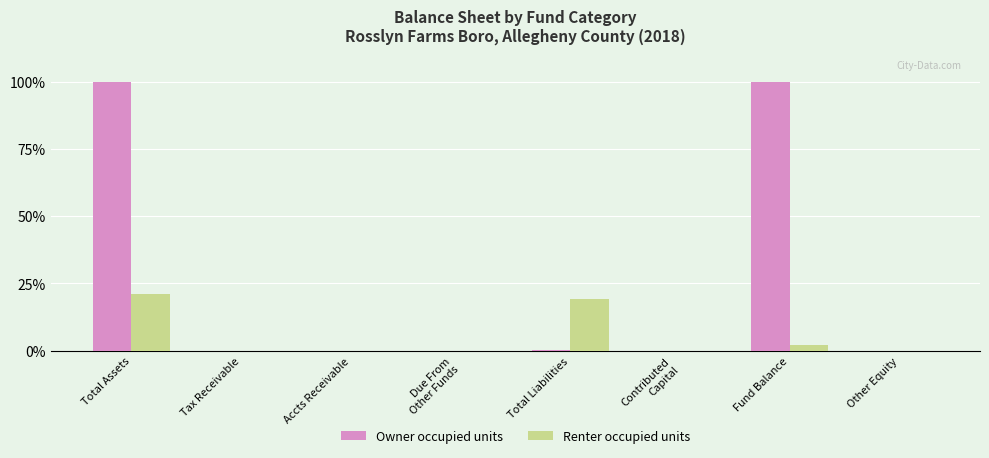

At which category is the sum across all series the highest?

Total Assets